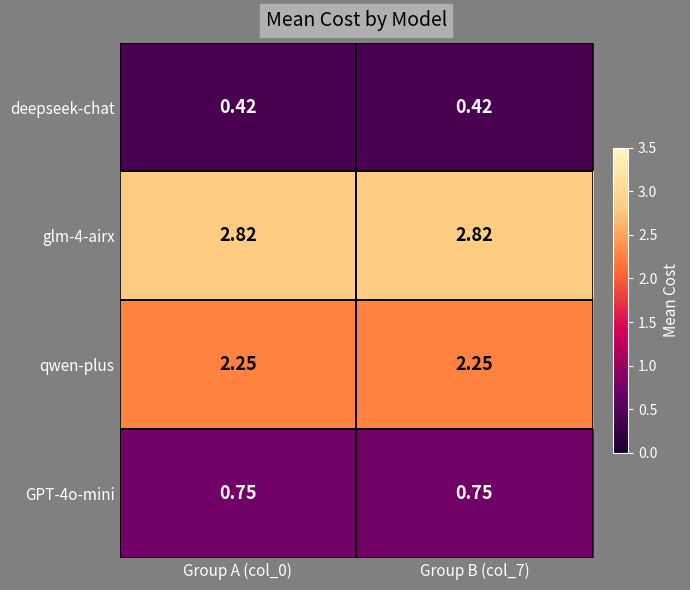

At which category is the sum across all series the highest?

Group A (col_0)